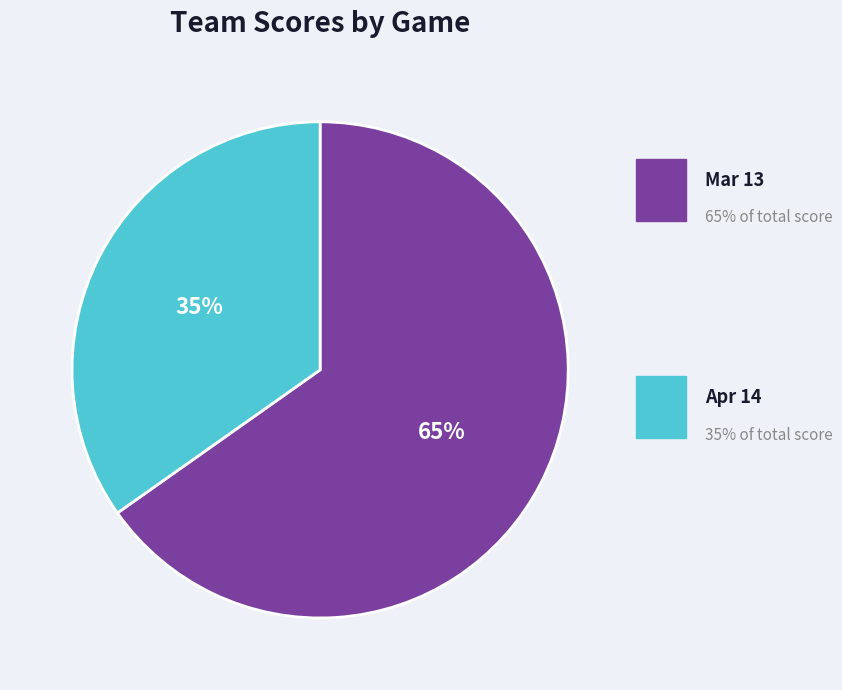

What percentage do Mar 13 and Apr 14 together represent?

100.0%